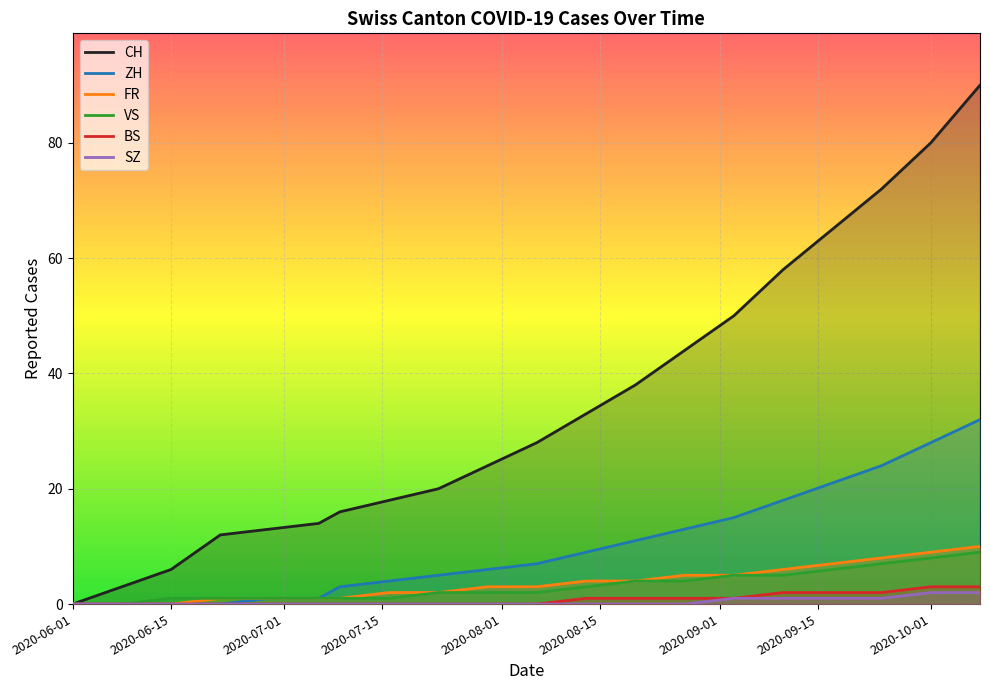

What is the difference between the maximum and minimum values in the VS series?

9